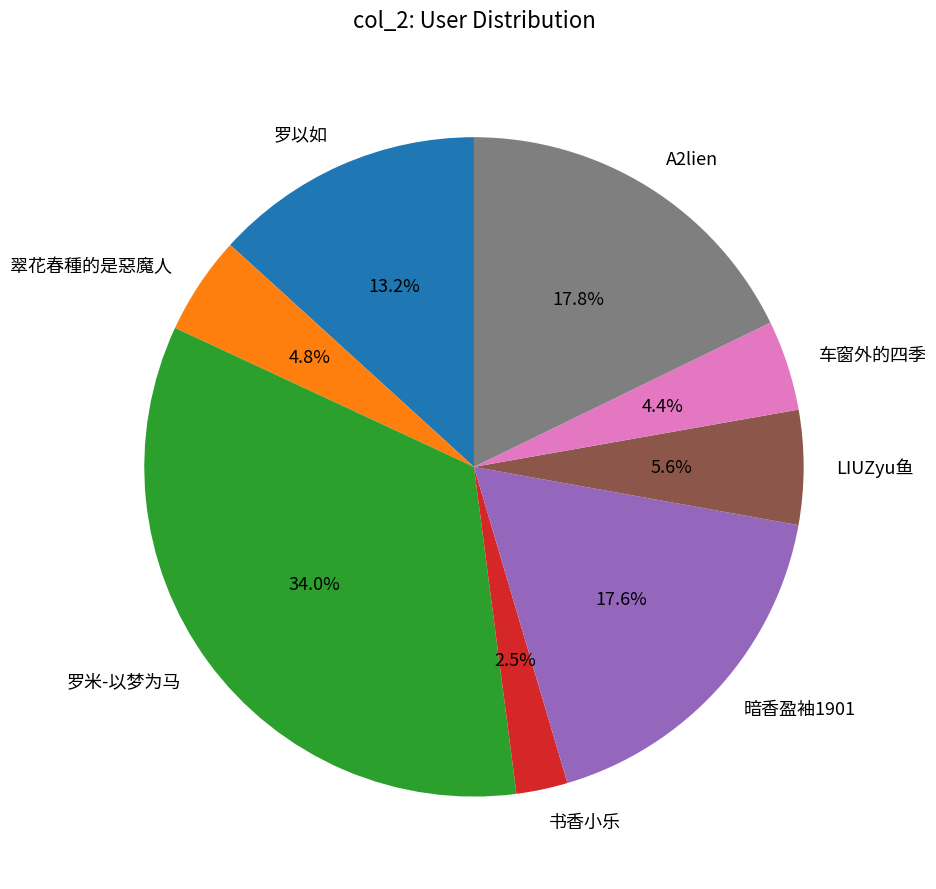

What is the largest slice in the pie chart?

罗米-以梦为马